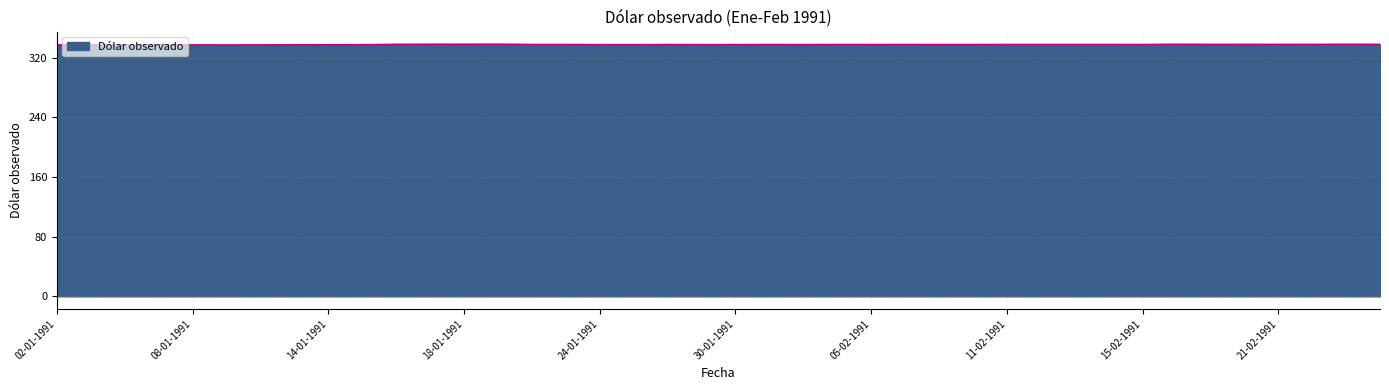

True or false: the data has more than 0 interior local peaks.

True